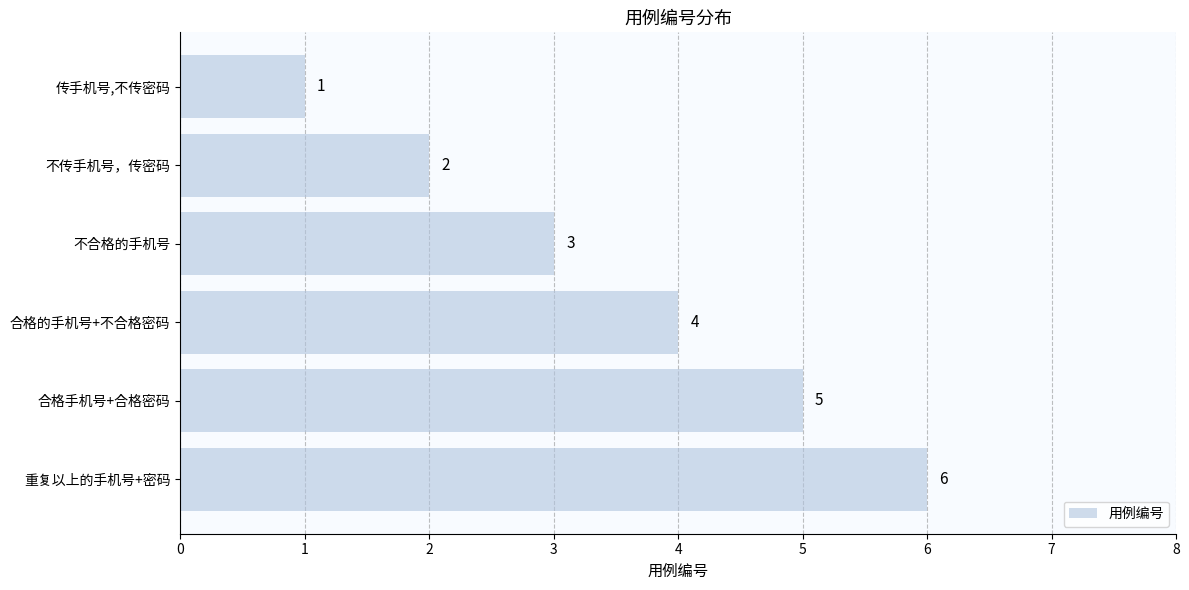

What is the average value?

4